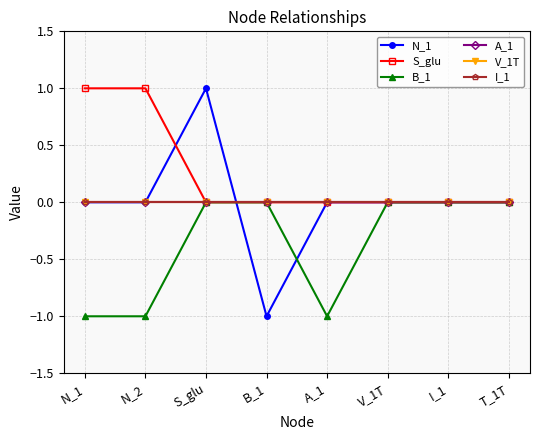

Does the chart have visible grid lines?

Yes